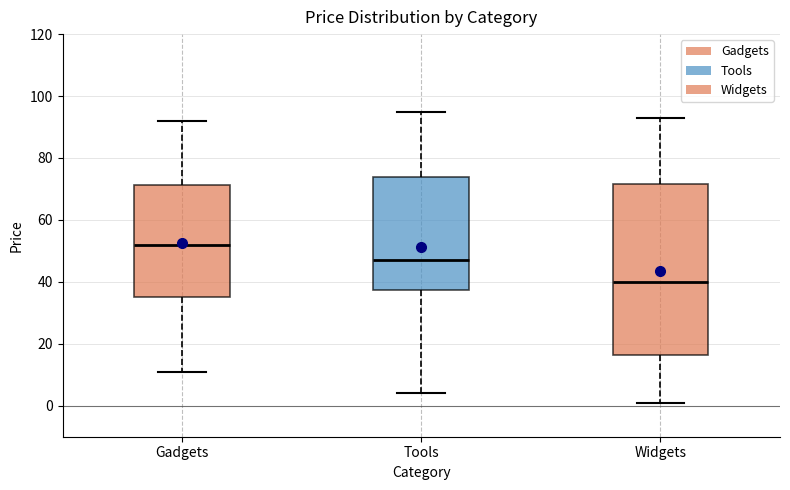

Which box's median line is the highest?

Gadgets